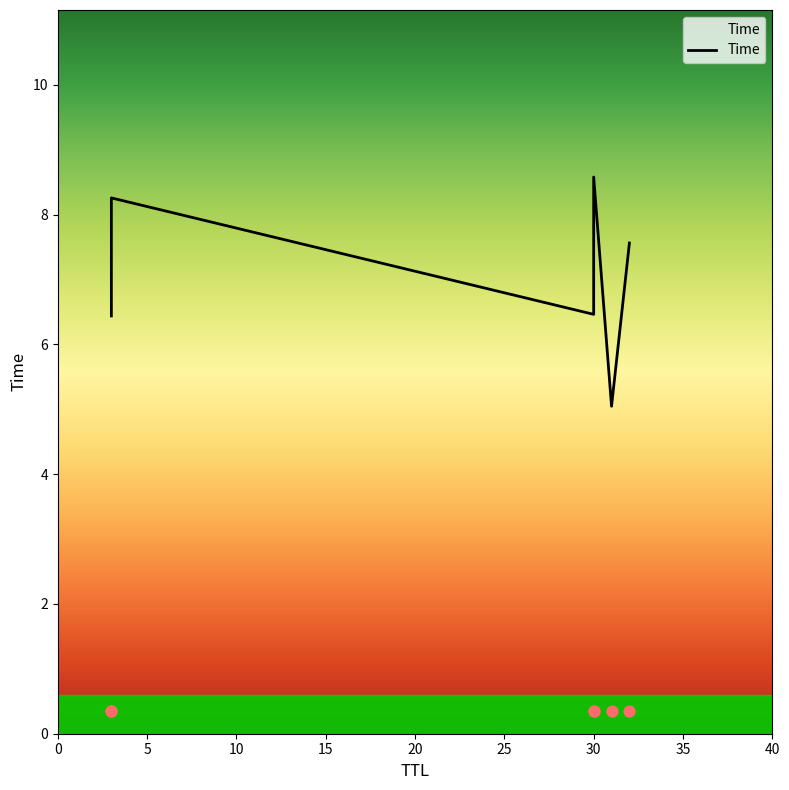

Approximately how many times larger is the value at 20 compared to 15?

0.6